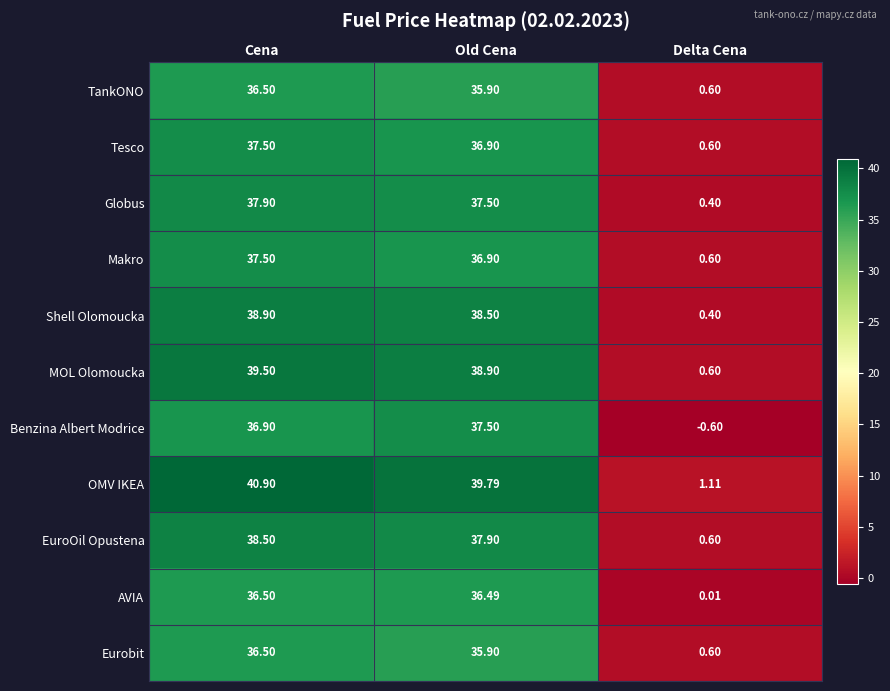

Where does the Eurobit series first go above 35?

Cena